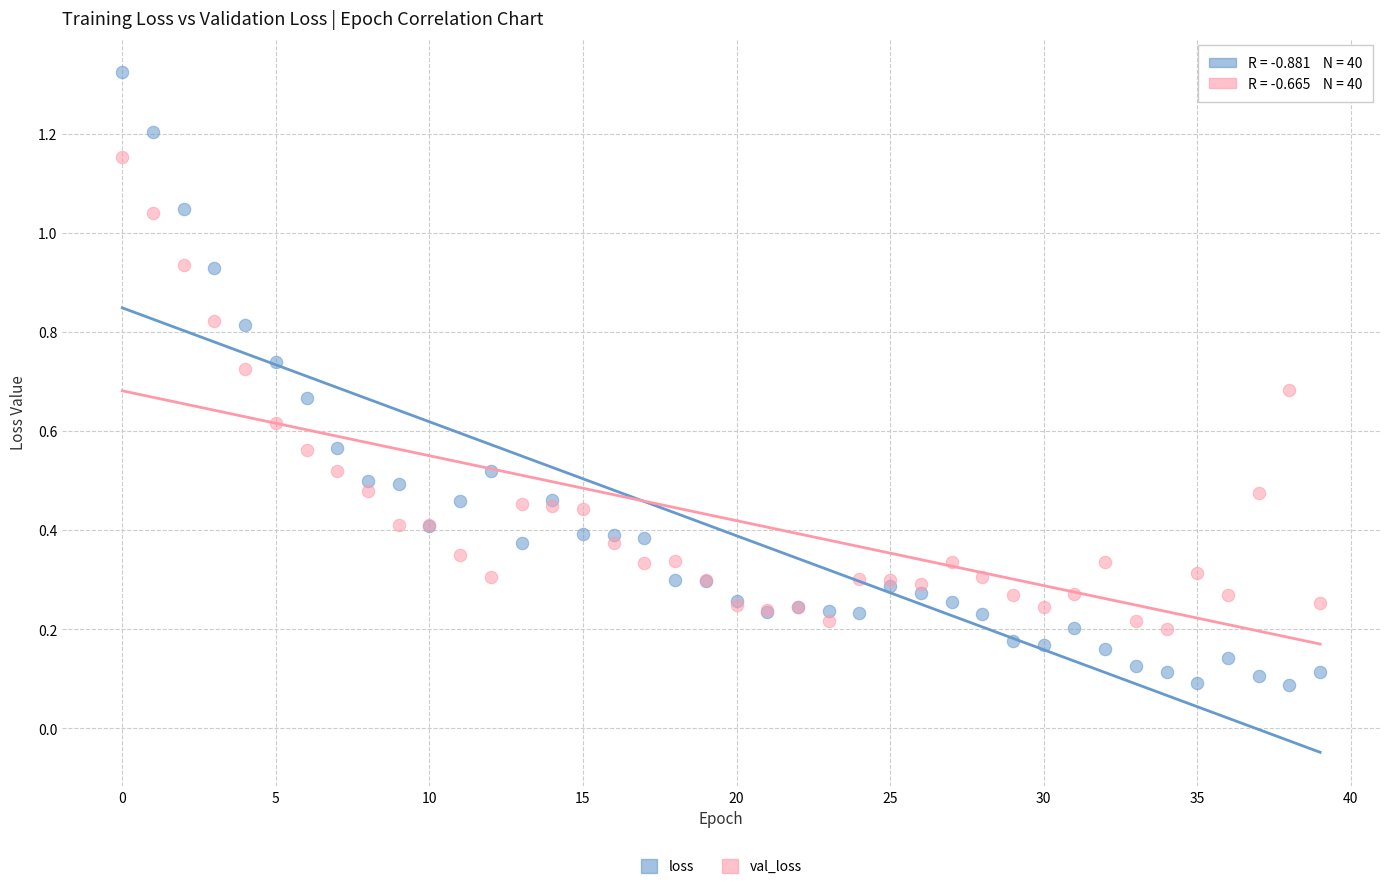

What are all the series names shown in the legend?

loss, val_loss